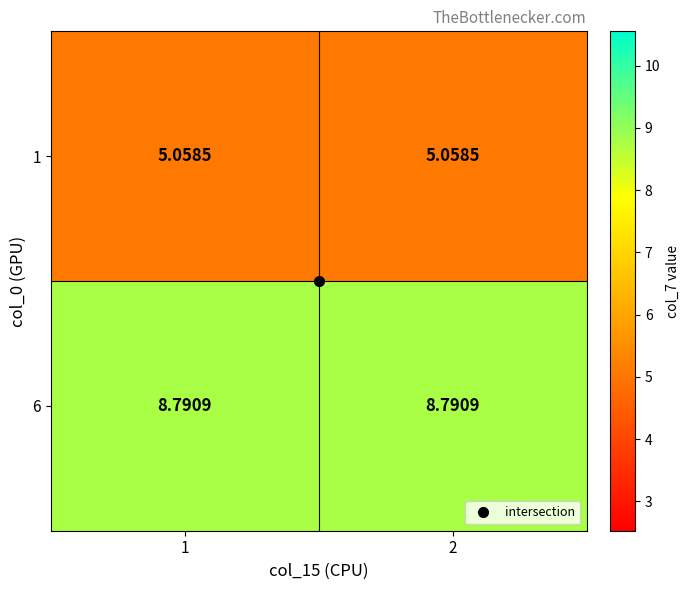

At how many categories does at least one series exceed 6?

2